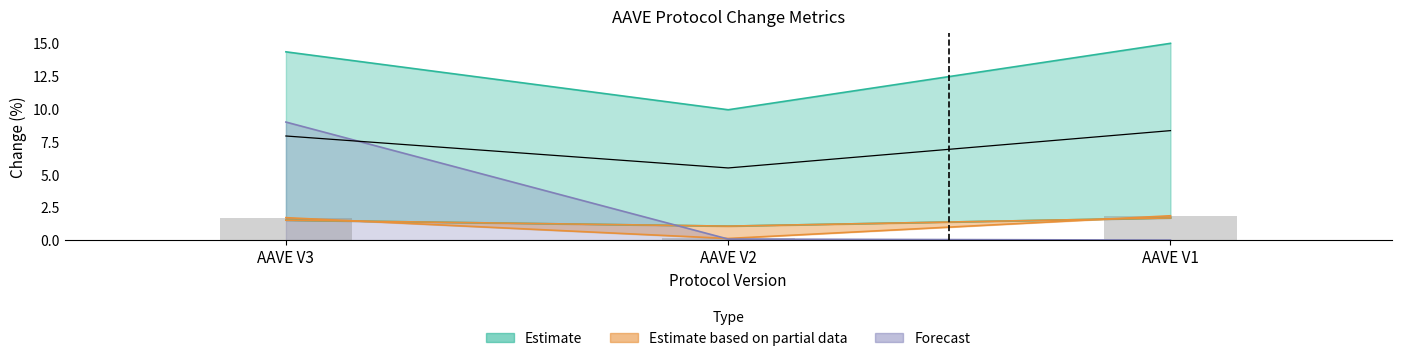

Is it true that change_7d equals 9.9 at AAVE V2?

True